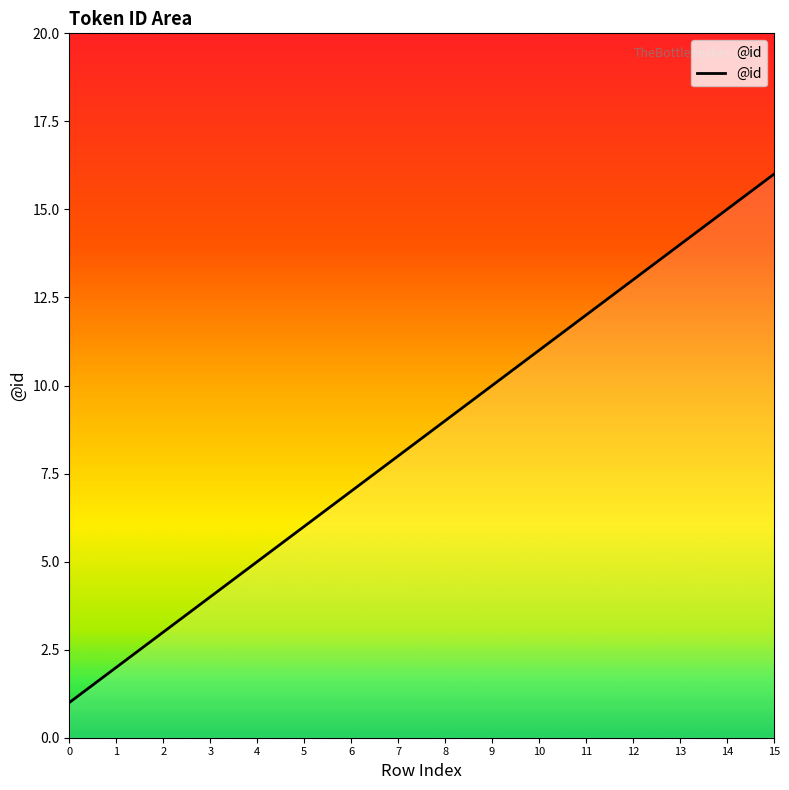

List the labels in order of value, smallest first.

0, 1, 2, 3, 4, 5, 6, 7, 8, 9, 10, 11, 12, 13, 14, 15